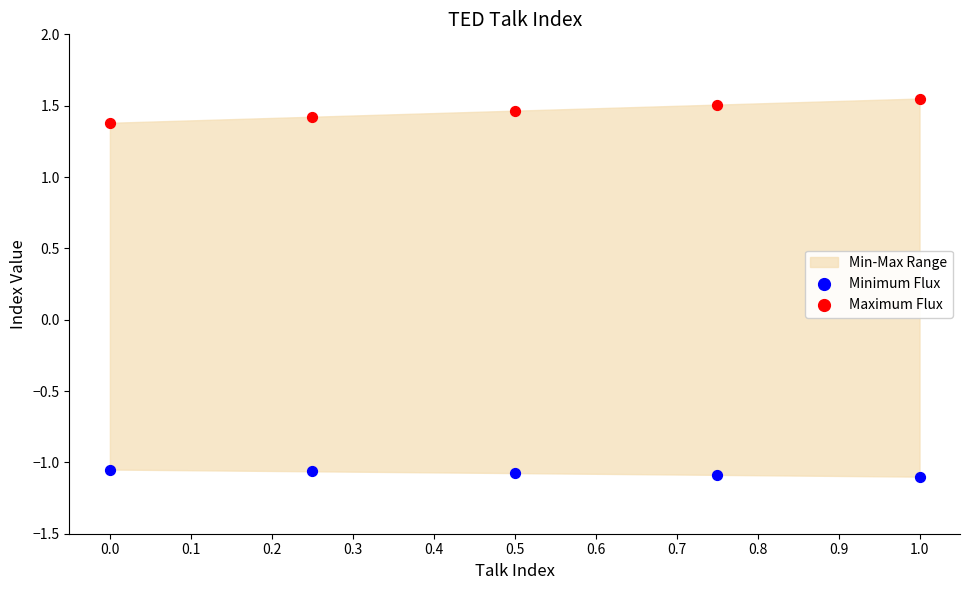

In the Maximum Flux series, what Y value is closest to 1?

1.4